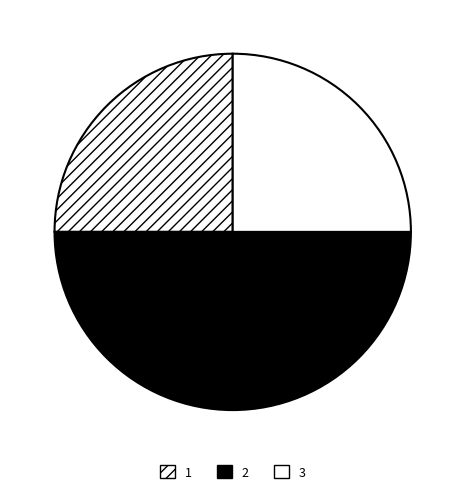

How many segments does this pie chart have?

3